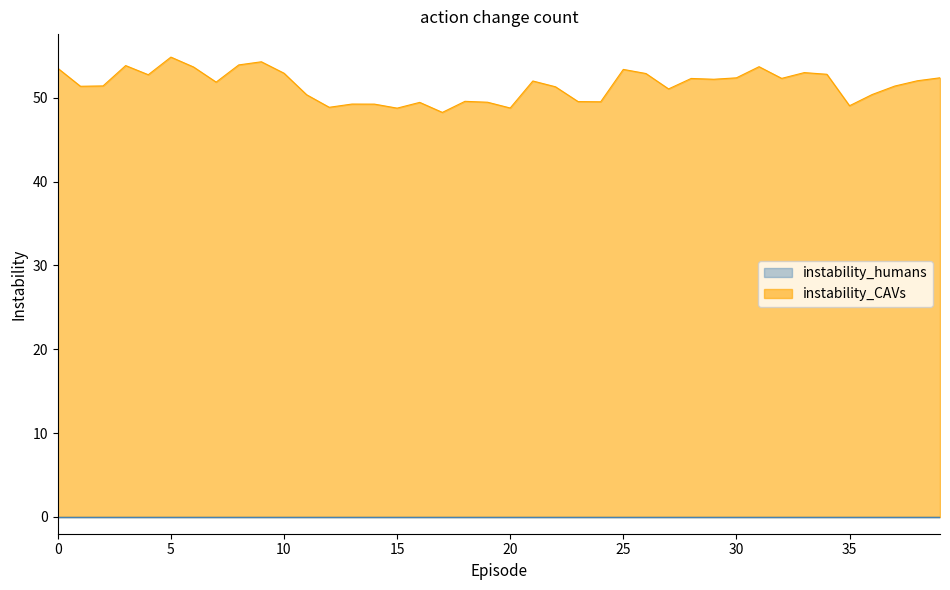

Which series has the widest spread of values?

instability_CAVs